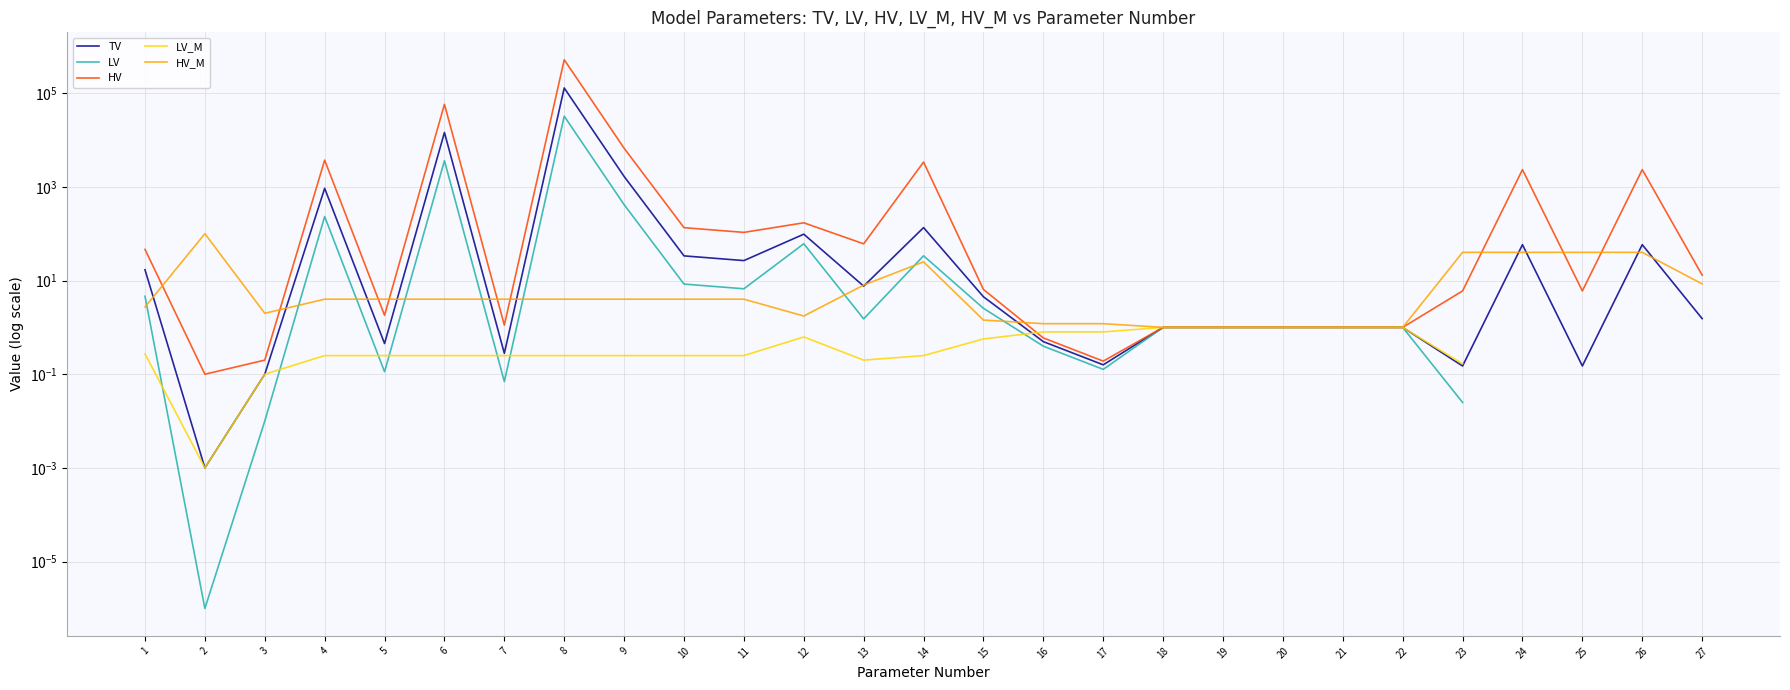

How many times do LV_M and LV cross each other?

7